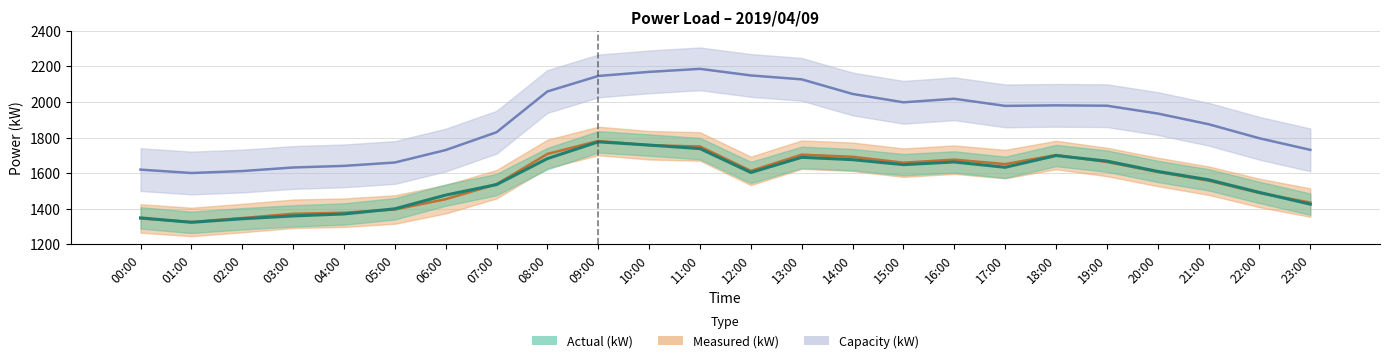

Reading left to right, what are all the values shown in this chart?

Actual (kW): 00:00=1349	01:00=1324	02:00=1344	03:00=1360	04:00=1371	05:00=1400	06:00=1477	07:00=1536	08:00=1682	09:00=1776	10:00=1758	11:00=1738	12:00=1604	13:00=1689	14:00=1676	15:00=1648	16:00=1663	17:00=1633	18:00=1699	19:00=1668	20:00=1610	21:00=1563	22:00=1492	23:00=1426
Measured (kW): 00:00=1346	01:00=1326	02:00=1348	03:00=1372	04:00=1378	05:00=1396	06:00=1454	07:00=1538	08:00=1708	09:00=1781	10:00=1757	11:00=1750	12:00=1613	13:00=1704	14:00=1692	15:00=1659	16:00=1676	17:00=1651	18:00=1702	19:00=1663	20:00=1607	21:00=1558	22:00=1489	23:00=1435
Capacity (kW): 00:00=1620	01:00=1601	02:00=1612	03:00=1632	04:00=1641	05:00=1660	06:00=1730	07:00=1830	08:00=2059	09:00=2146	10:00=2169	11:00=2186	12:00=2149	13:00=2127	14:00=2045	15:00=1998	16:00=2018	17:00=1978	18:00=1981	19:00=1979	20:00=1935	21:00=1875	22:00=1796	23:00=1731